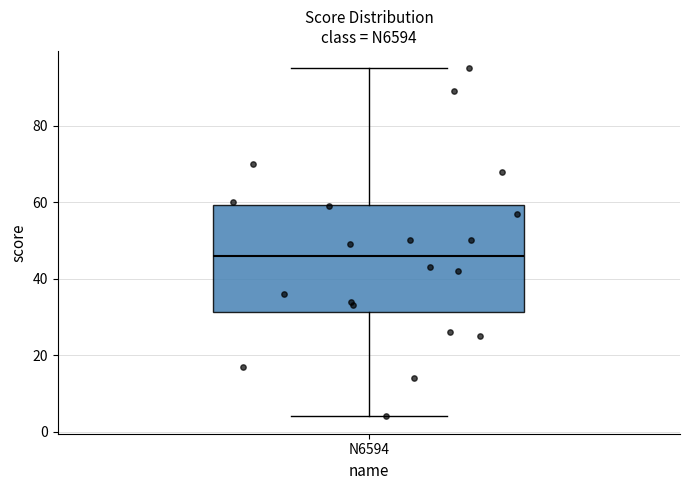

Where is the lower edge of the box for N6594 on the y-axis? The values are not printed on the chart, so give them approximately, as read against the axis.

32